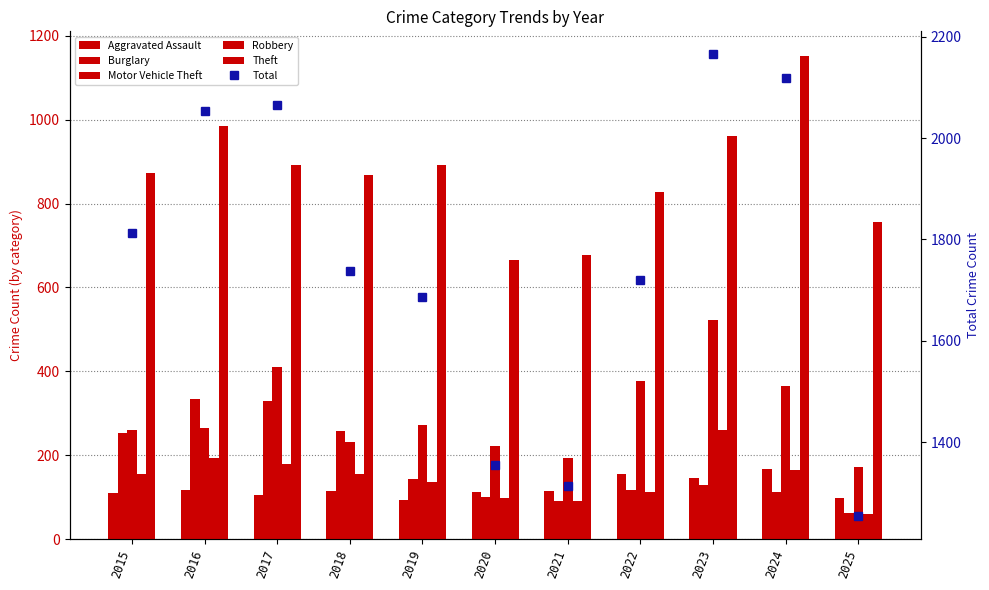

What is the sum of all Aggravated Assault values?

1331